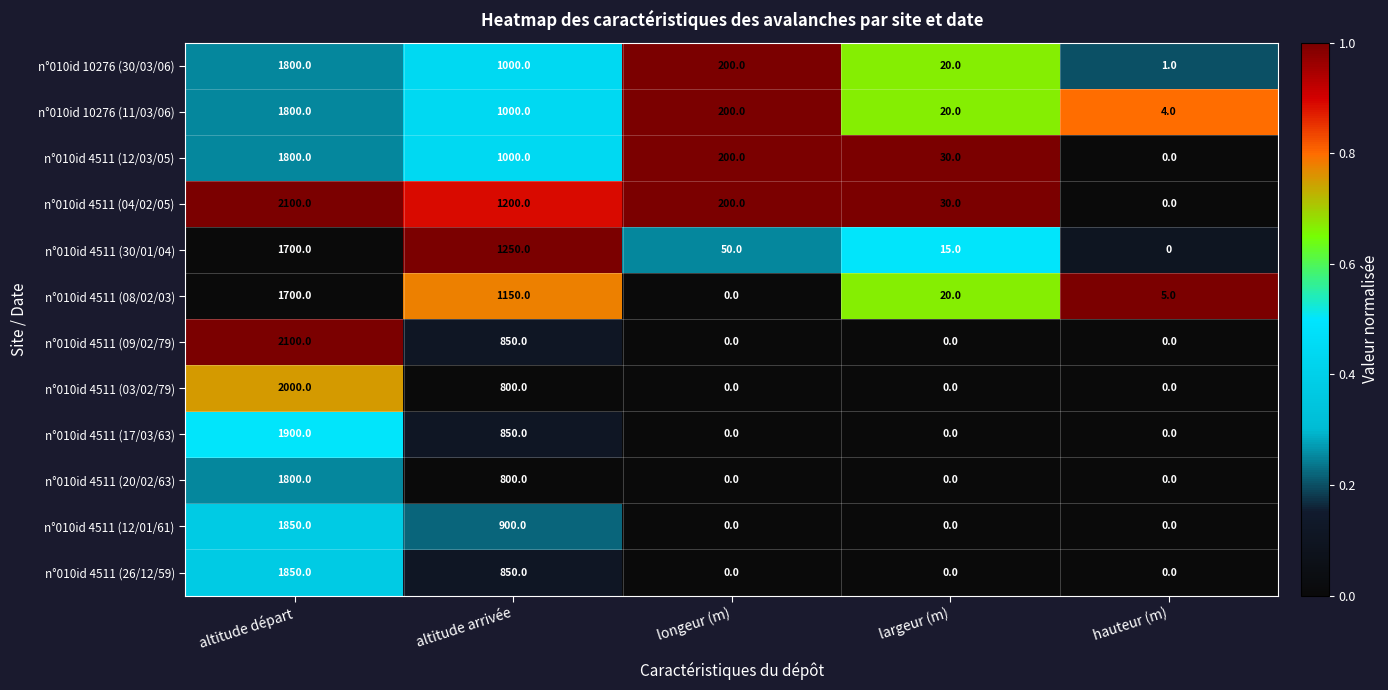

Count the n°010id 4511 (12/01/61) values in the range 0 to 900.

4